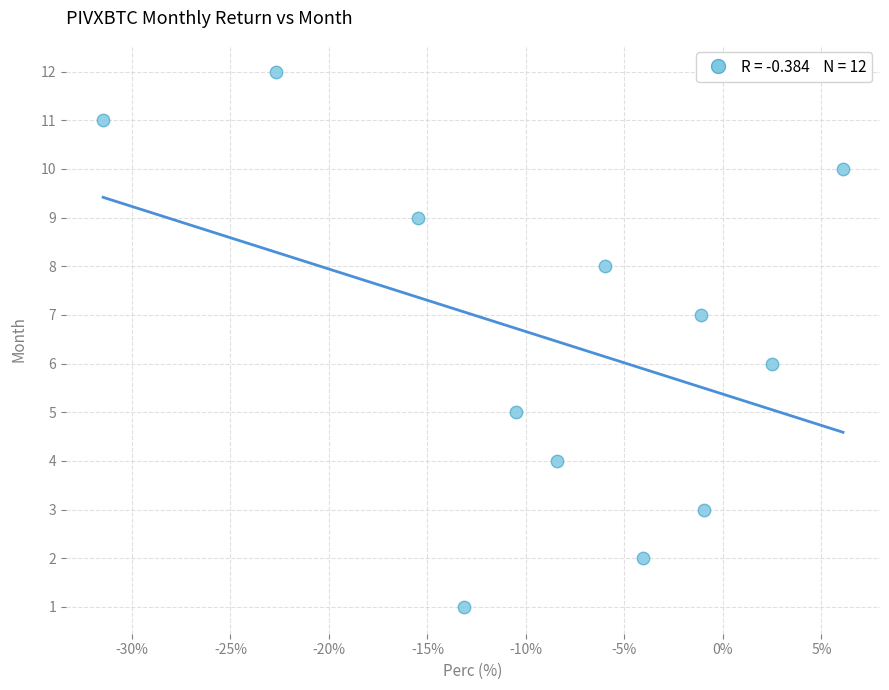

What is the range of Y values (max minus min)?

11